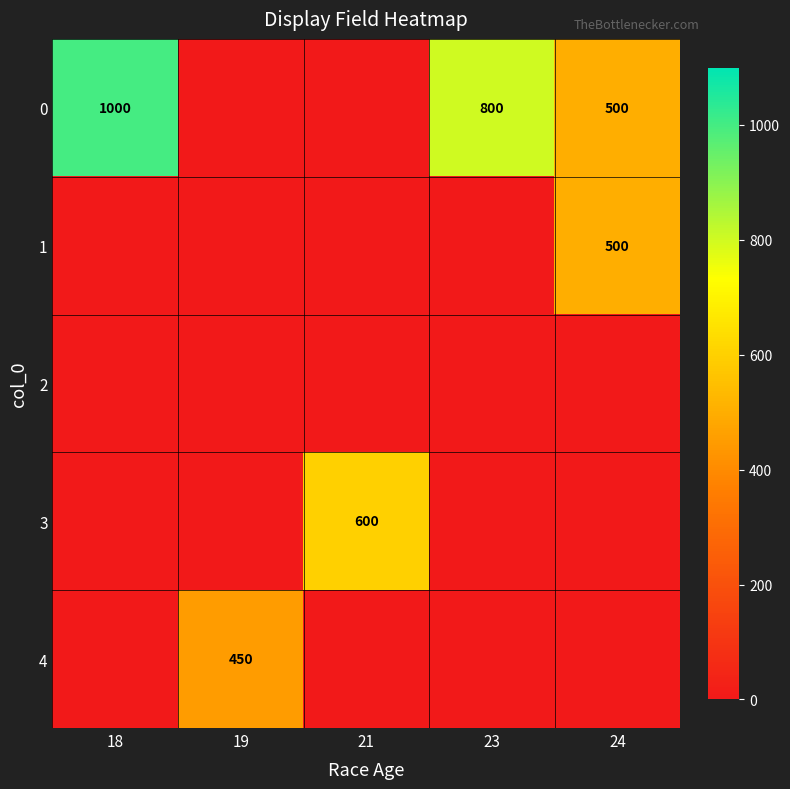

The value of 0 at 18 is 1000. True or false?

True